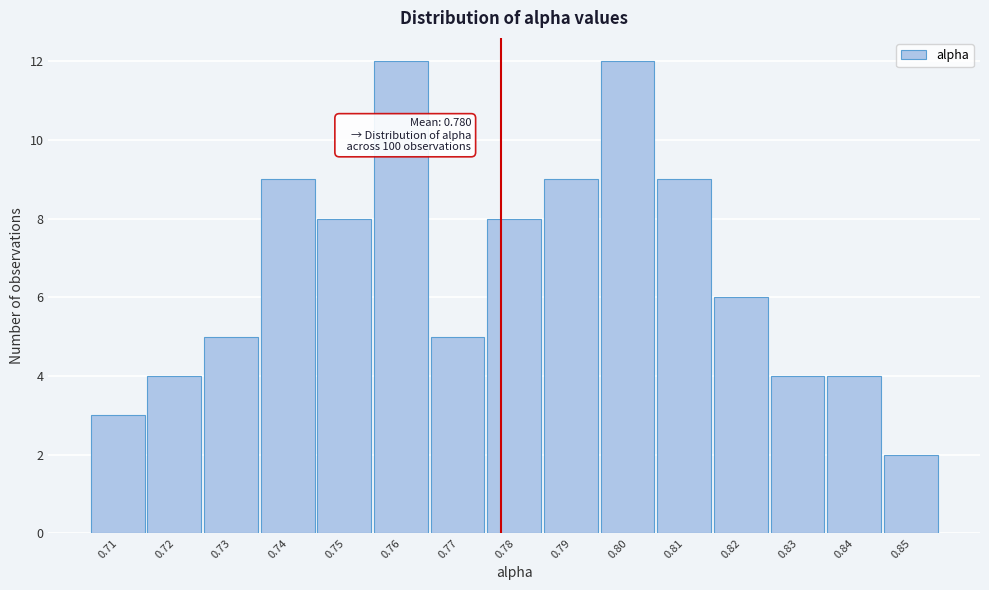

Reading left to right, list all the values displayed in this chart.

3	4	5	9	8	12	5	8	9	12	9	6	4	4	2